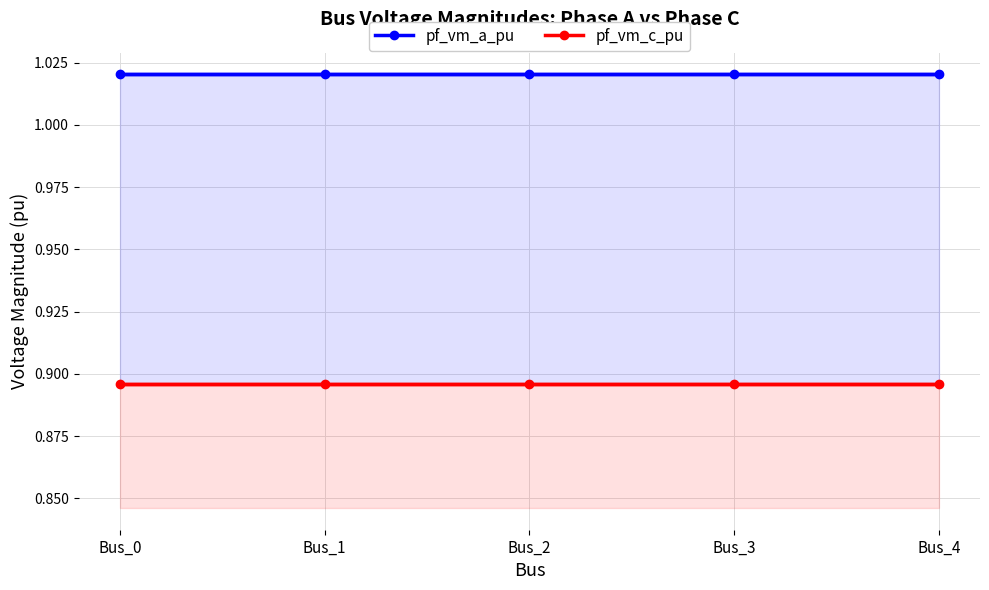

What is the total value across all series at Bus_4?

1.9